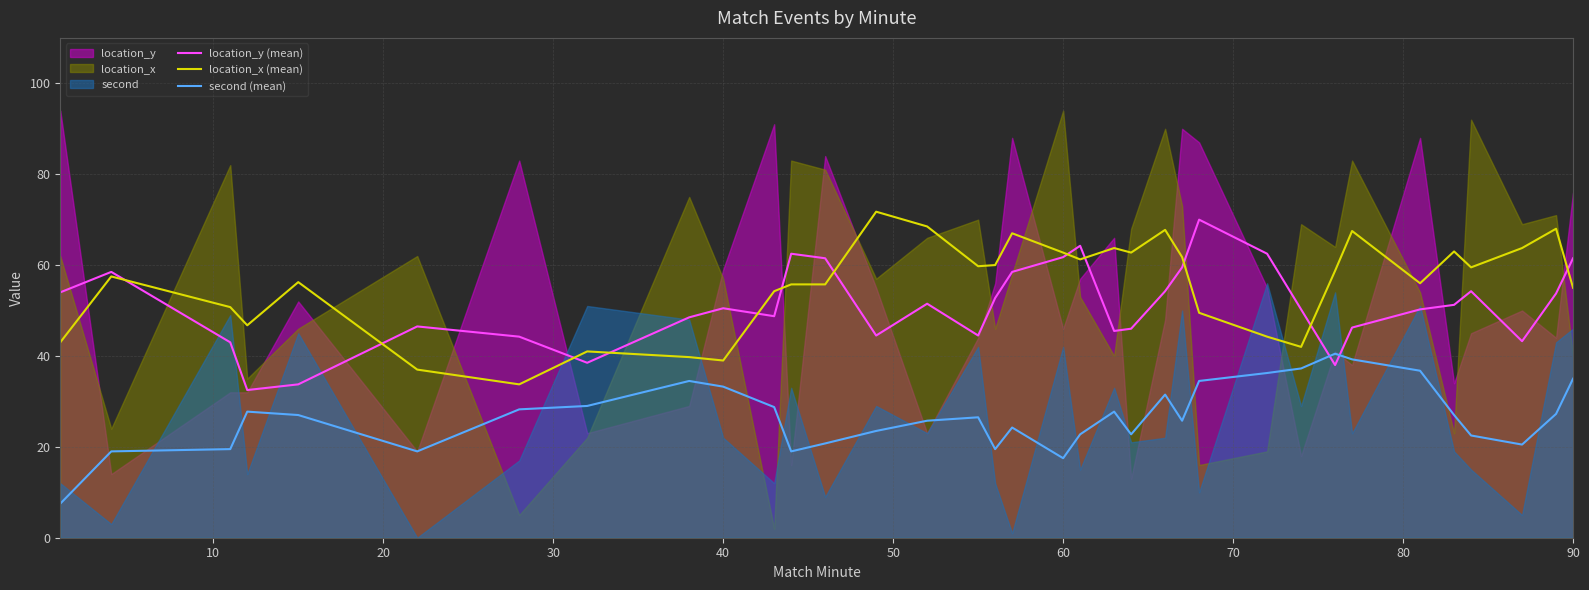

What is the maximum value for location_y (mean)?

70.0